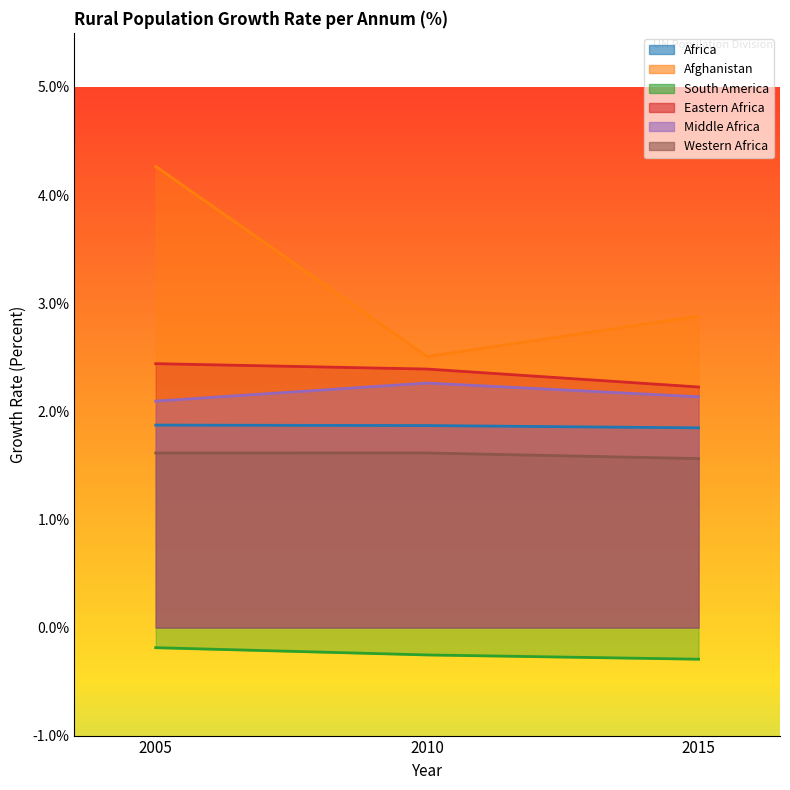

True or false: Middle Africa has a value of 0.7 at 2005.

False